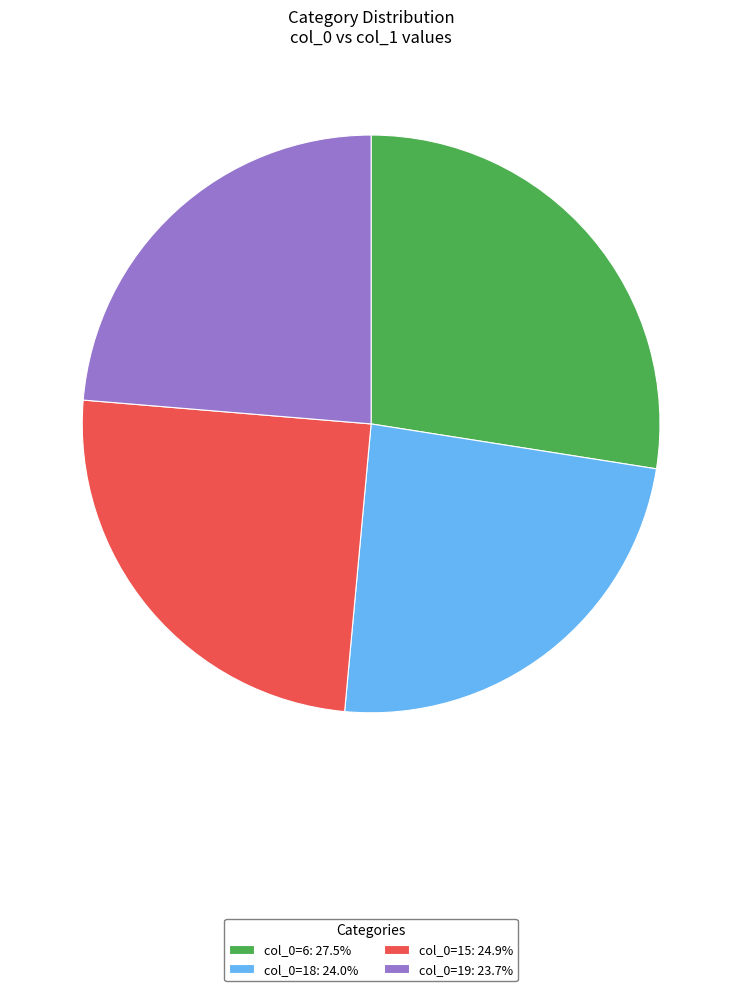

How many slices are in this pie chart?

4